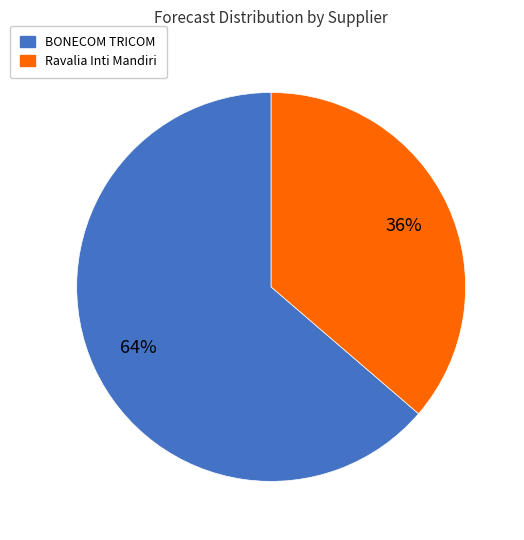

To the nearest percent, what is the average slice percentage?

50%